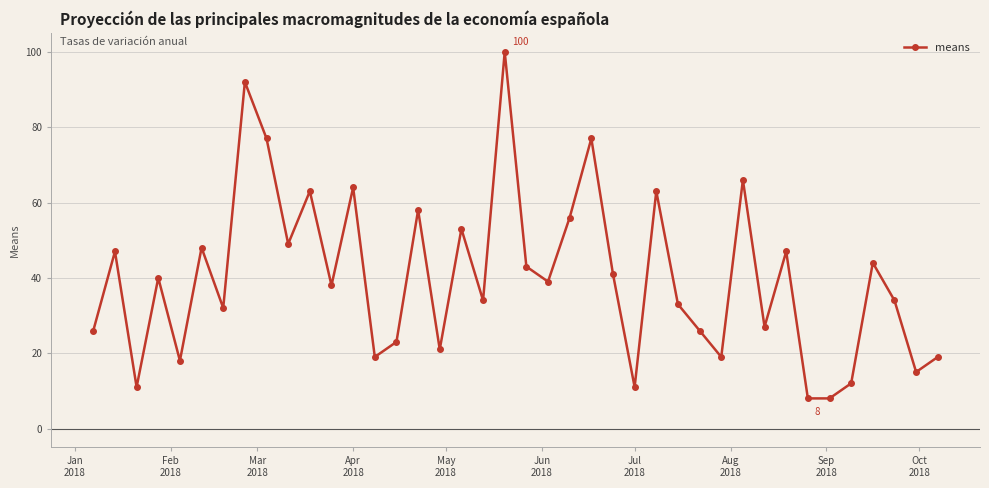

What is the smallest value displayed?

8